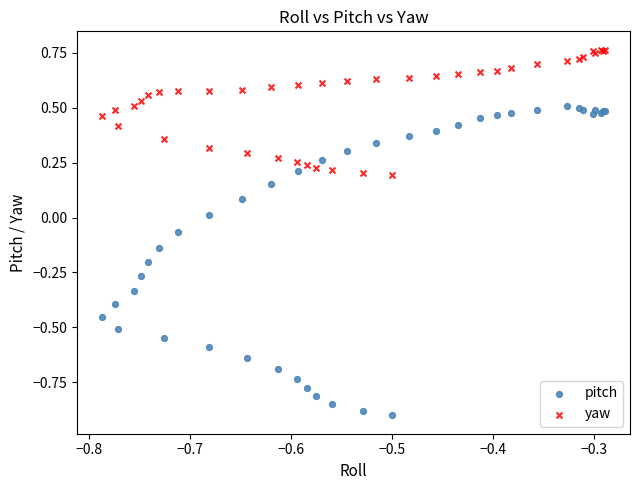

Which series contains the lowest Y value?

pitch